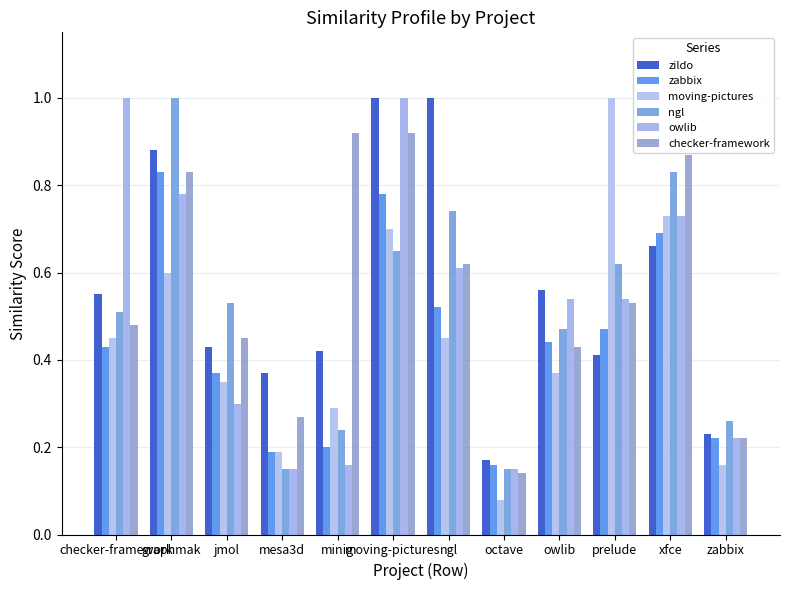

What is the approximate value of ngl at owlib?

0.5